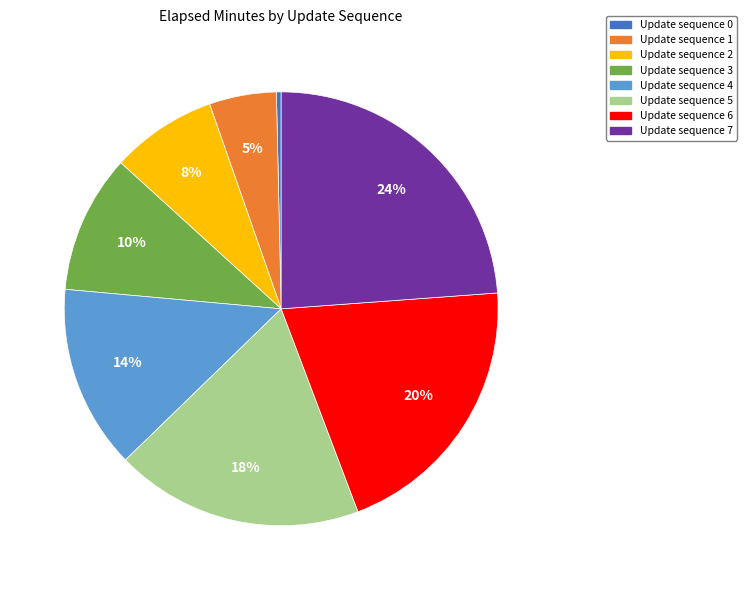

Does any single category account for the majority?

No